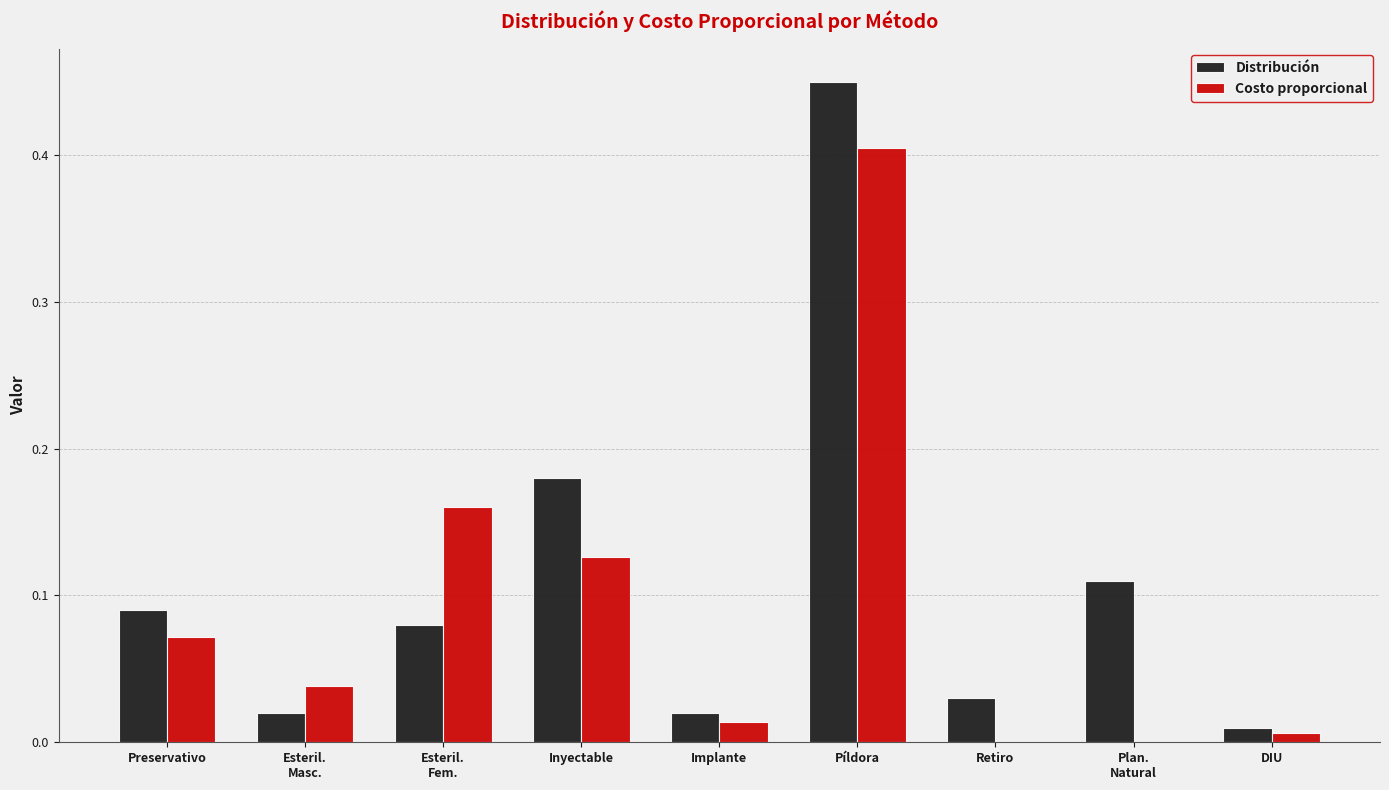

What is the sum of the Distribución values at Preservativo and Inyectable?

0.3